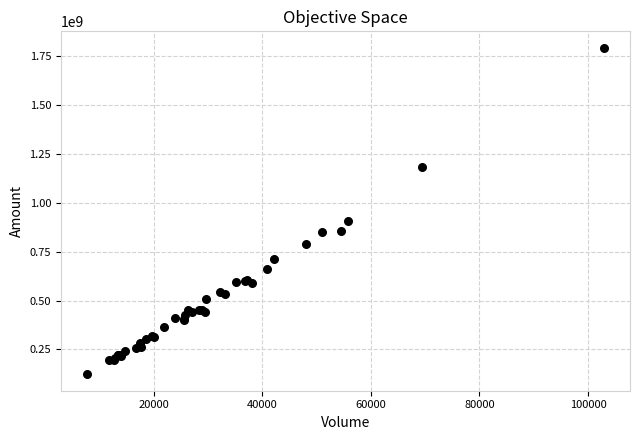

What Y value in the scatter plot is closest to 958358475?

906655450